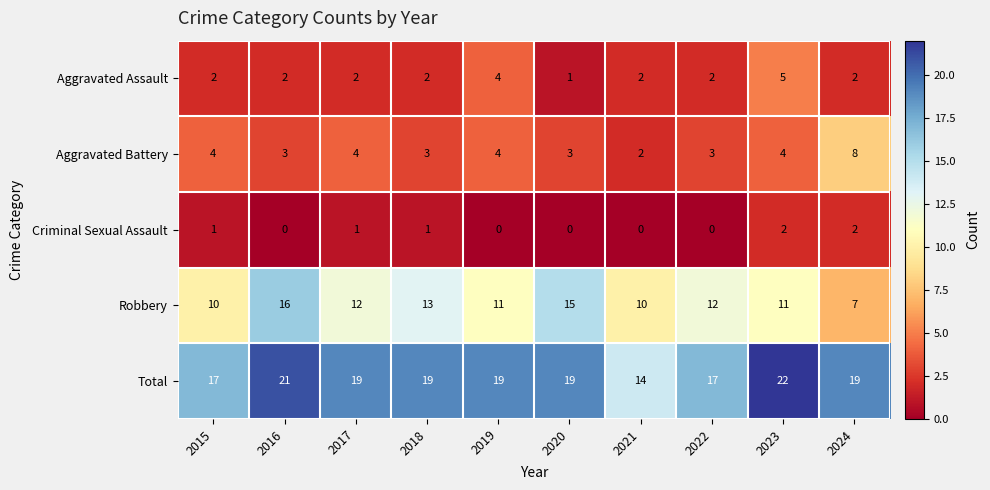

What is the difference between the maximum and minimum values in the Total series?

8